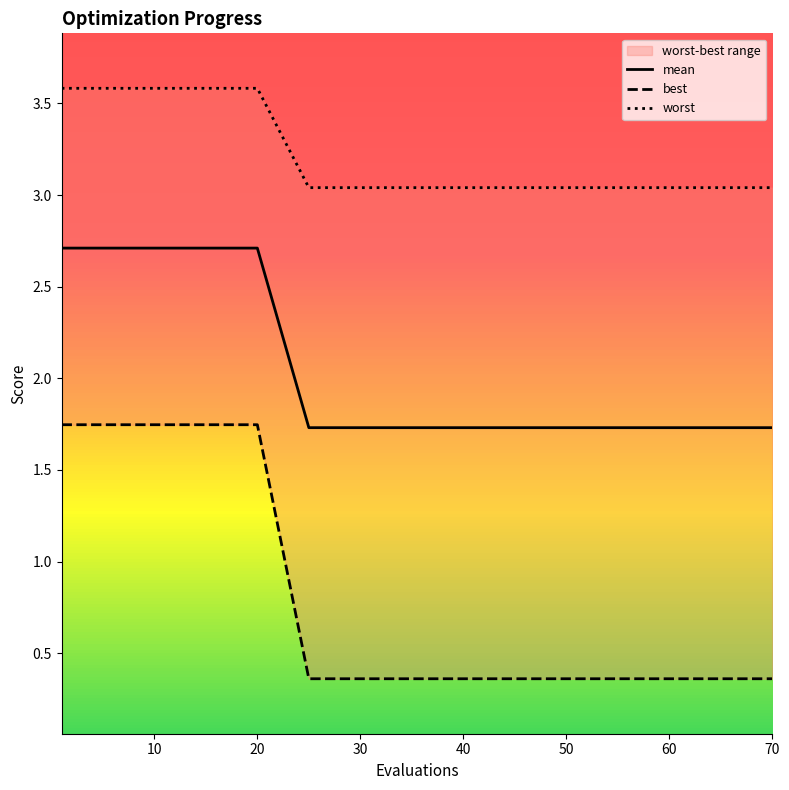

True or false: worst and best cross at least once.

False